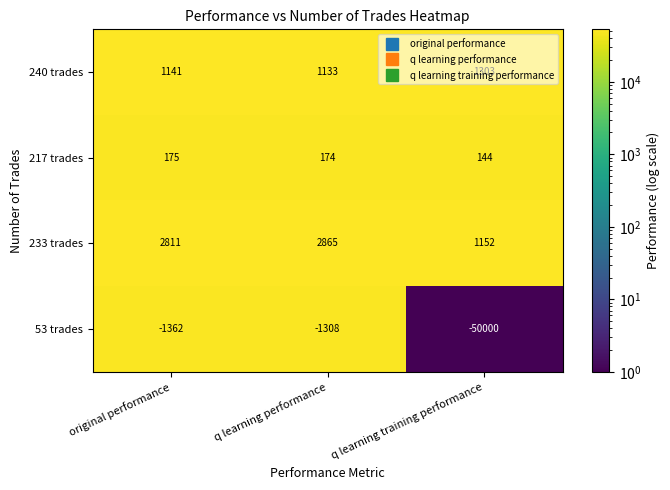

At which label is 233 trades closest to 2008?

original performance